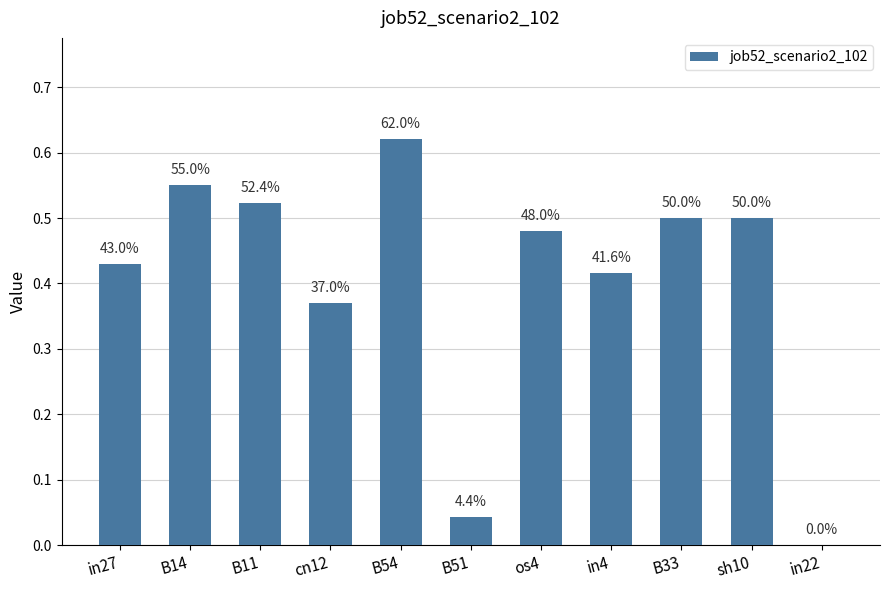

List the labels in order of value, smallest first.

in22, B51, cn12, in4, in27, os4, B33, sh10, B11, B14, B54